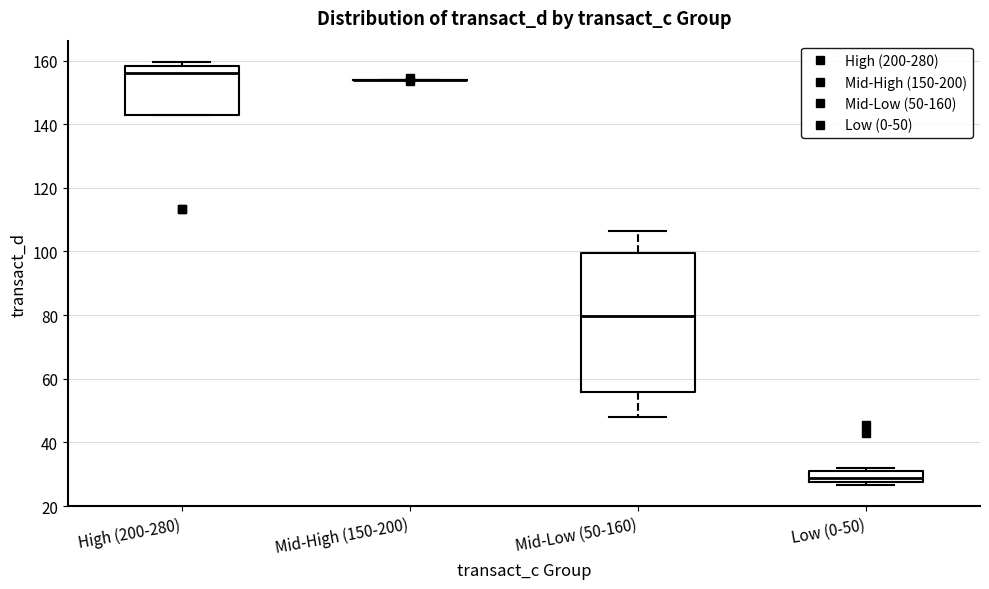

Reading left to right, read every box against the y-axis: the position of its median line, the range the box covers, and the ends of its whiskers. The values are not printed on the chart, so give them approximately, as read against the axis.

High (200-280): median 156, box 142 to 158, whiskers 142 to 160
Mid-High (150-200): box collapsed to a line at 154, whiskers 154 to 154
Mid-Low (50-160): median 80, box 56 to 100, whiskers 48 to 106
Low (0-50): median 28 (inside the box), box 28 to 30, whiskers 26 to 32